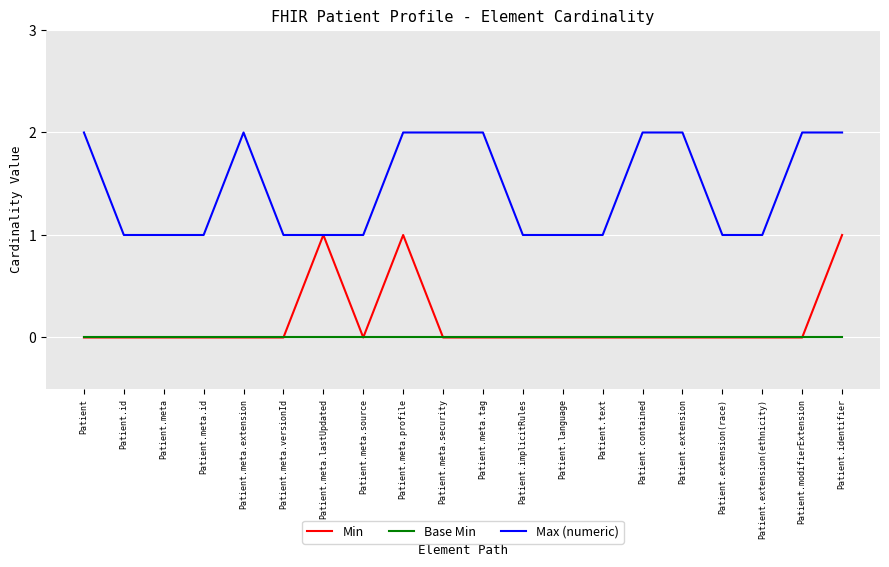

Is it true that Max (numeric) equals 1 at Patient.meta?

True